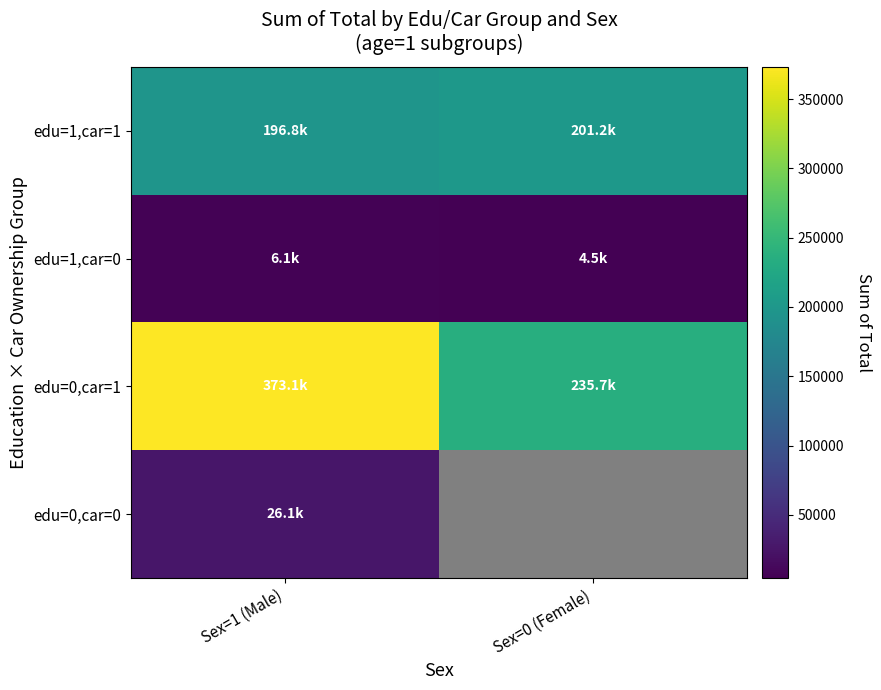

At how many categories does at least one series exceed 333191?

1